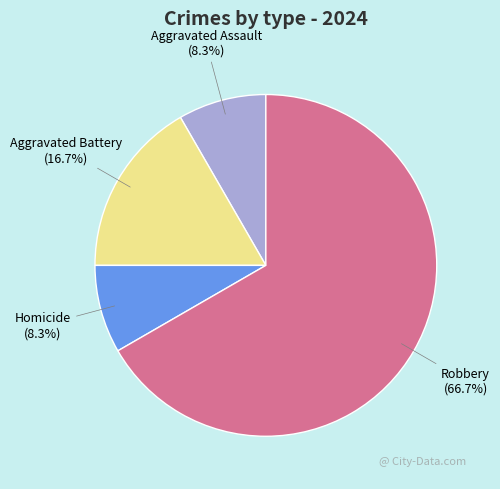

Is there a majority slice in this chart?

Yes